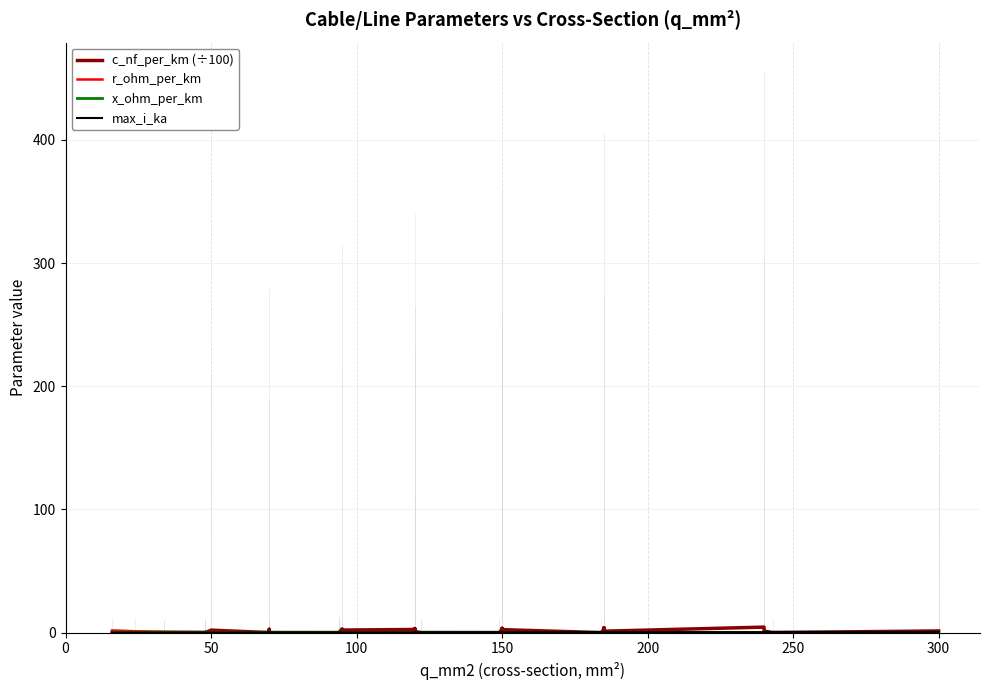

Which series has the widest spread of values?

c_nf_per_km (÷100)